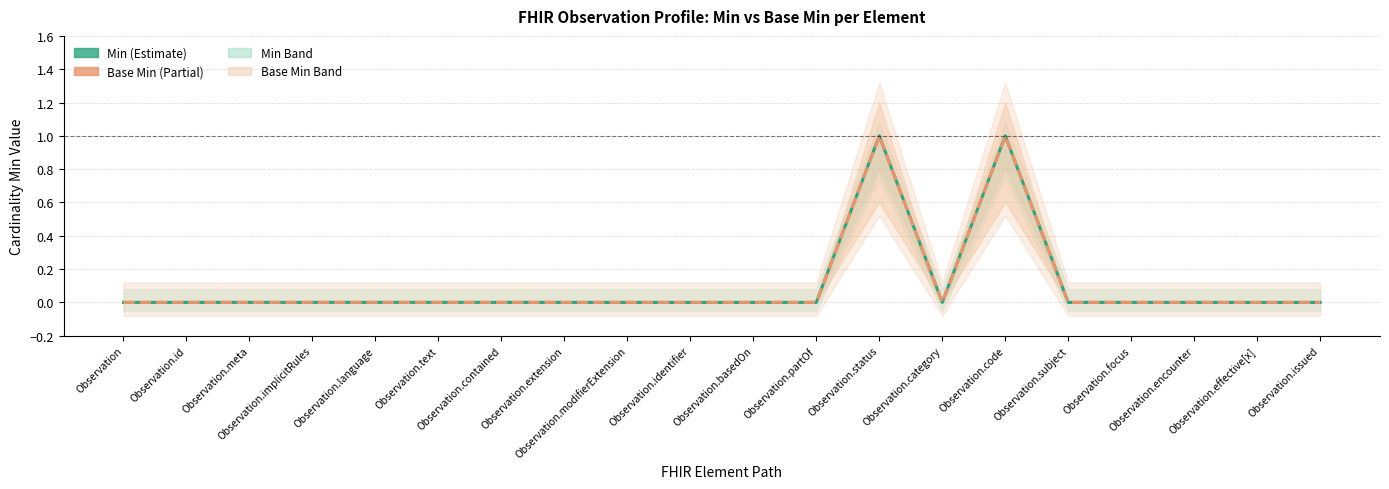

How many lines are shown in the chart?

2